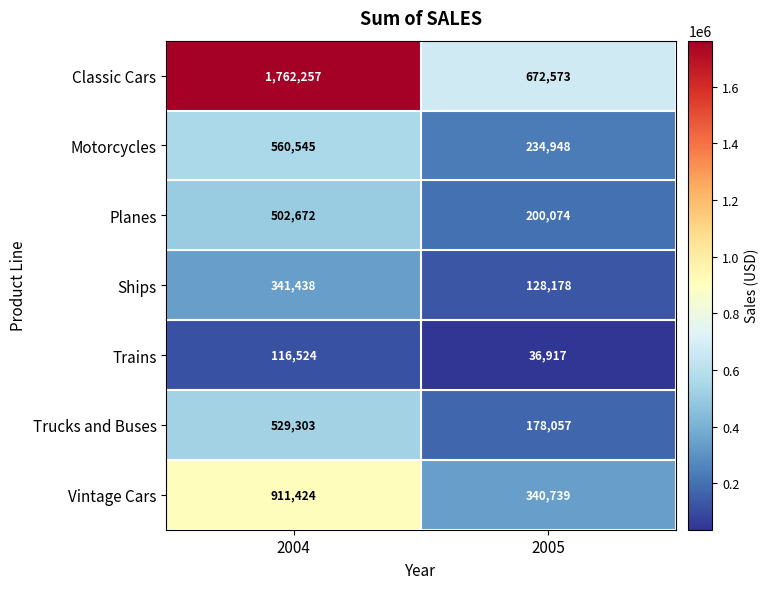

What is the maximum value shown in the chart?

1762257